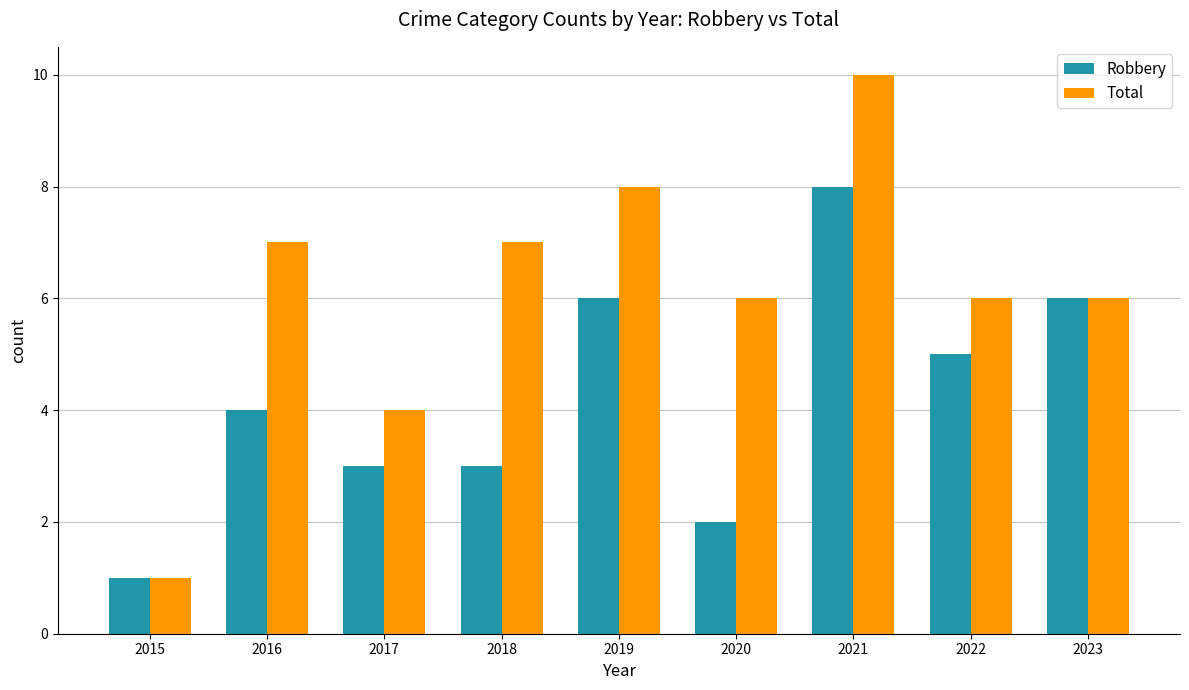

What are all the series names shown in the legend?

Robbery, Total